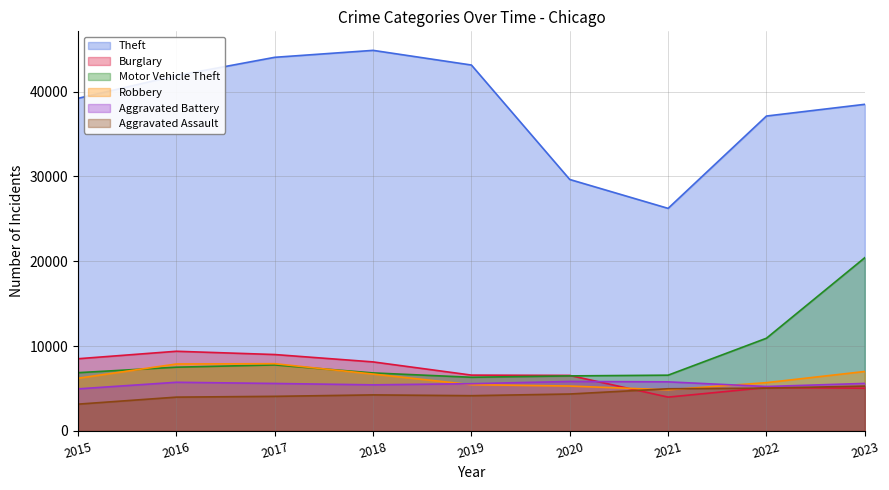

Reading left to right, extract all data points from this chart.

Theft: 39208	41886	44042	44861	43132	29640	26235	37119	38501
Burglary: 8509	9390	9004	8135	6579	6543	3985	5110	5034
Motor Vehicle Theft: 6866	7512	7779	6836	6325	6486	6571	10926	20420
Robbery: 6207	7890	7925	6701	5451	5289	4848	5690	7006
Aggravated Battery: 4956	5734	5594	5432	5567	5829	5784	5236	5600
Aggravated Assault: 3156	3983	4076	4246	4154	4351	4969	5044	5286